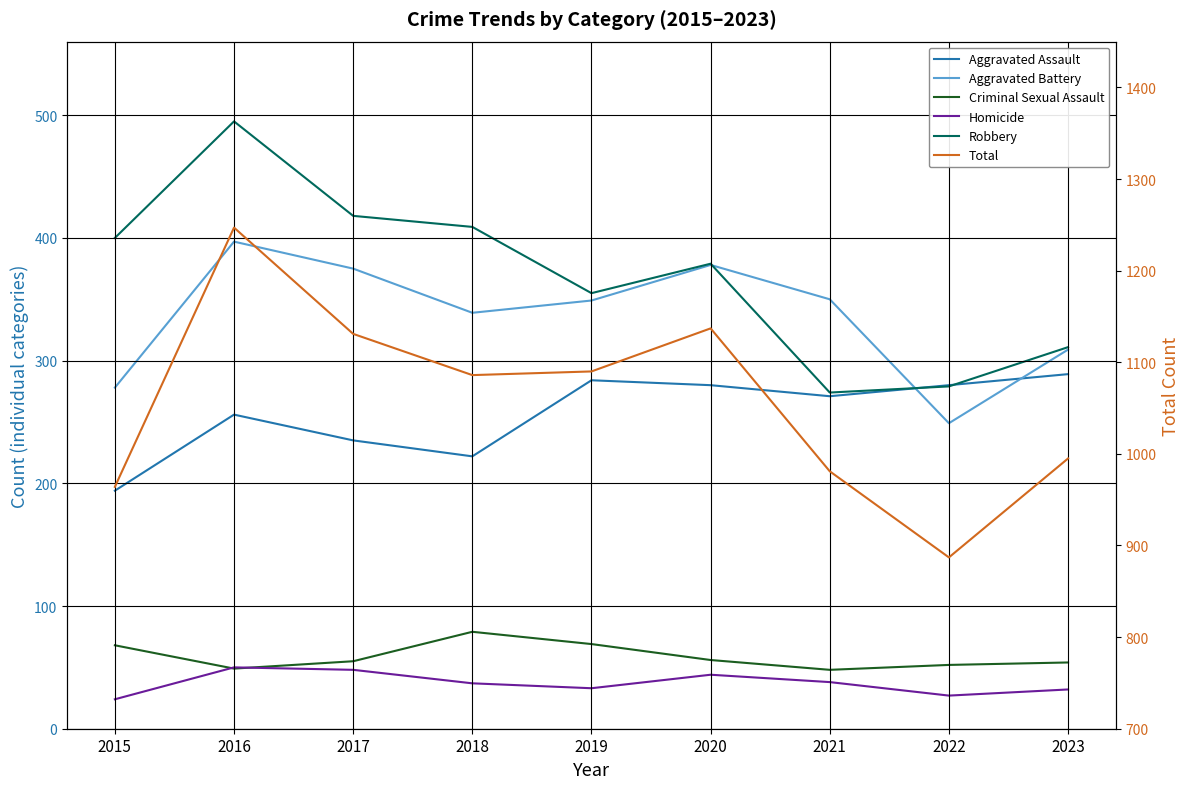

At 2019, list the series in order from largest to smallest.

Total, Robbery, Aggravated Battery, Aggravated Assault, Criminal Sexual Assault, Homicide